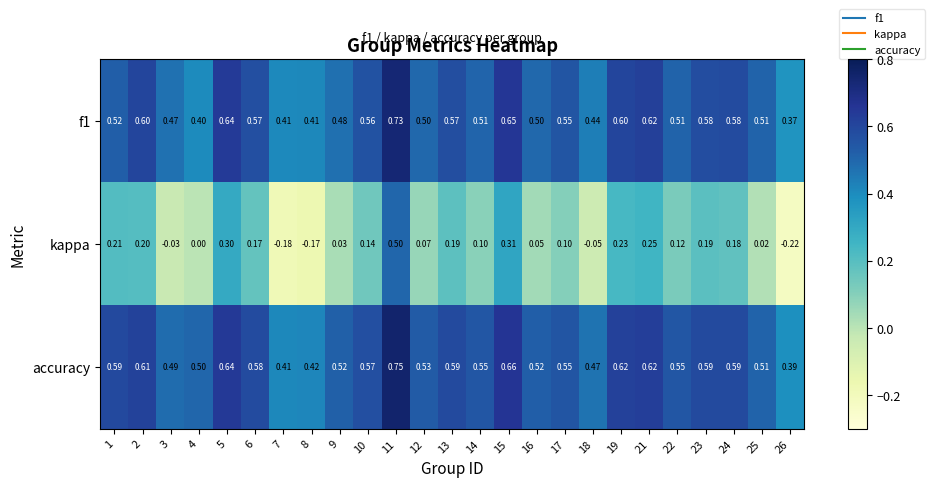

Which series has the largest range (max minus min)?

kappa